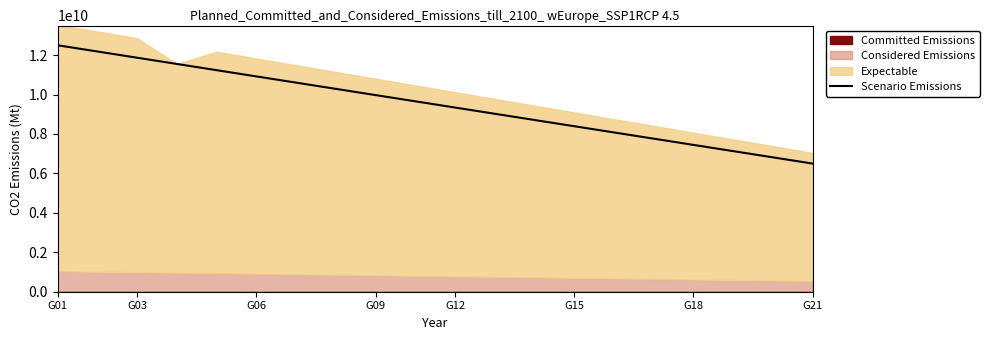

True or false: the data shows 8710526315.8 at 12.

True